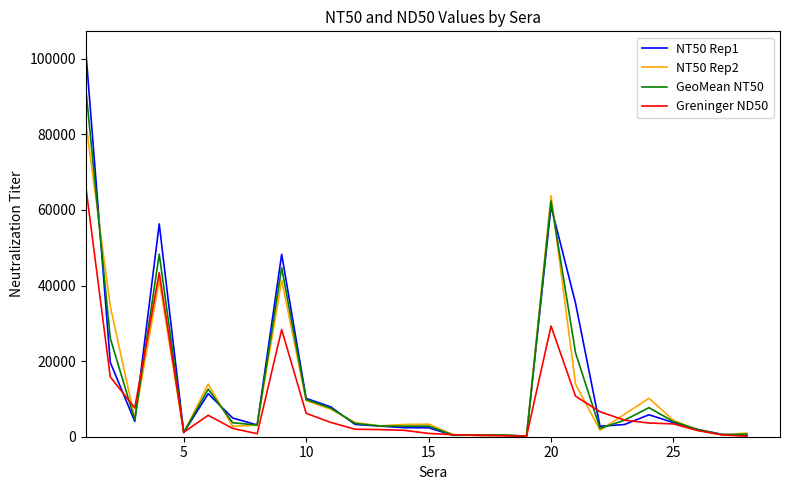

What is the minimum value shown in the chart?

110.8